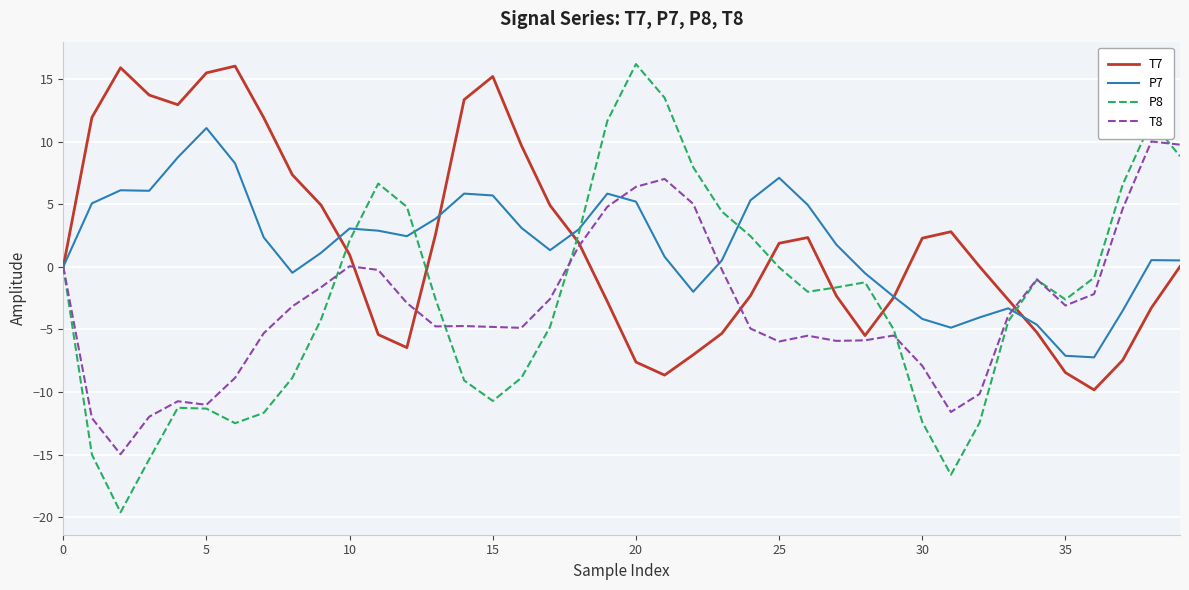

What is the average value of the T7 series?

1.9